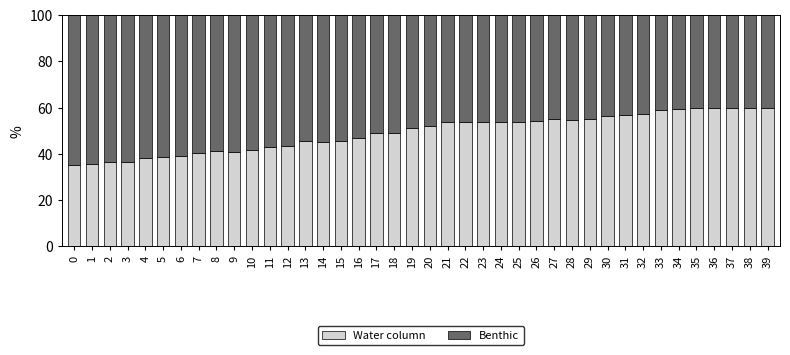

The value of Water column at 13 is 70.9. True or false?

False